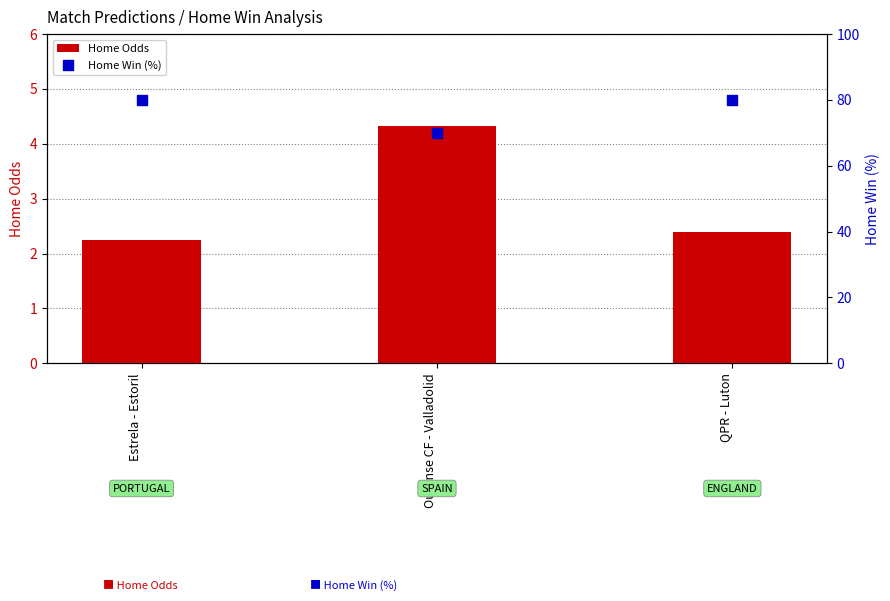

Which series has the widest spread of Y values?

Home Win (%)